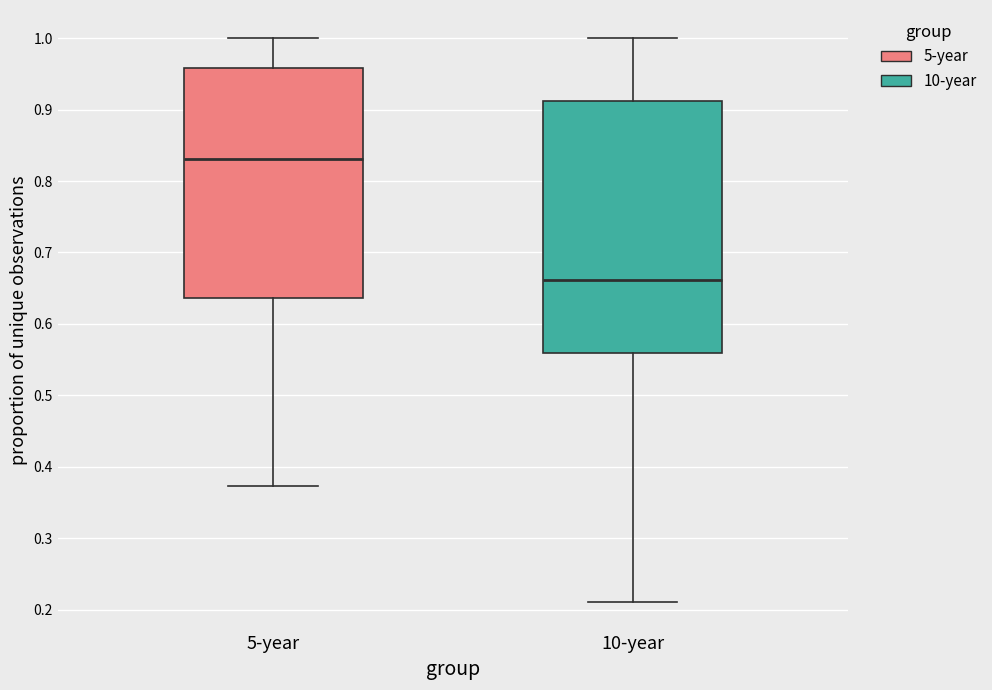

Comparing the boxes themselves (not the whiskers), which one is the tallest?

10-year